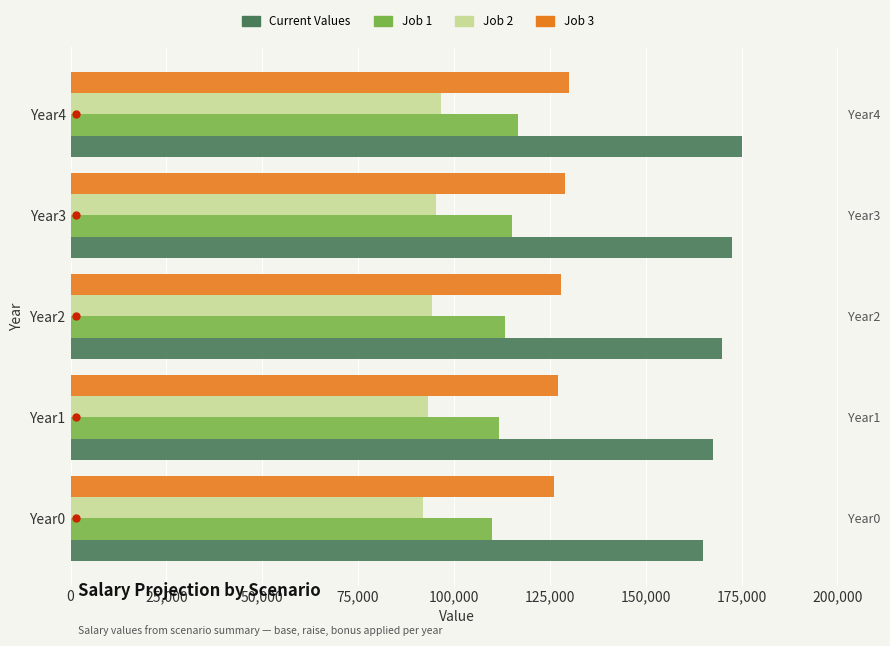

Which series has the largest total across all categories?

Current Values